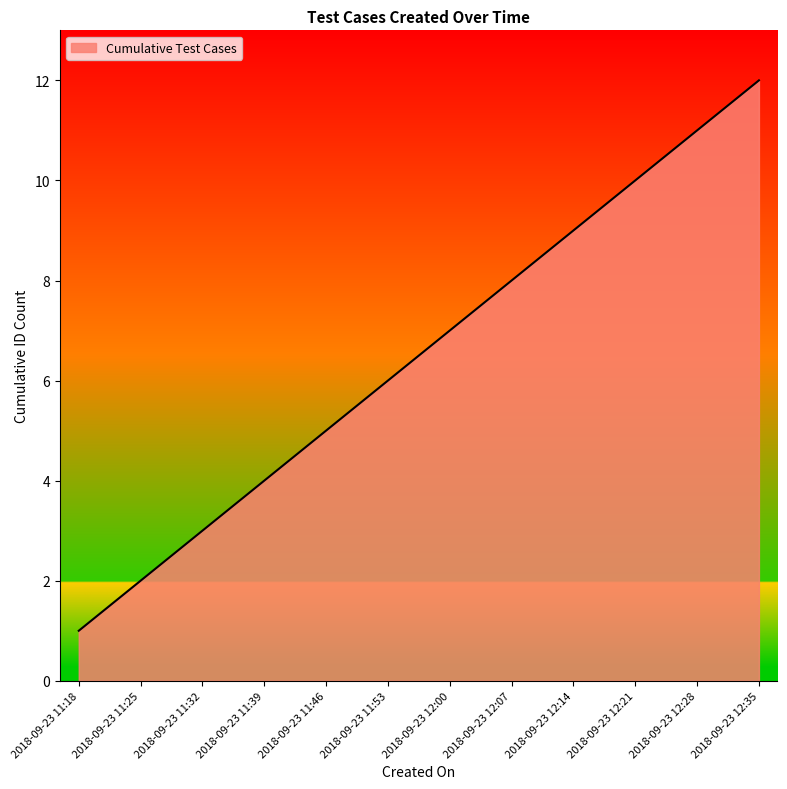

List the labels in order of value, smallest first.

2018-09-23 11:18, 2018-09-23 11:25, 2018-09-23 11:32, 2018-09-23 11:39, 2018-09-23 11:46, 2018-09-23 11:53, 2018-09-23 12:00, 2018-09-23 12:07, 2018-09-23 12:14, 2018-09-23 12:21, 2018-09-23 12:28, 2018-09-23 12:35